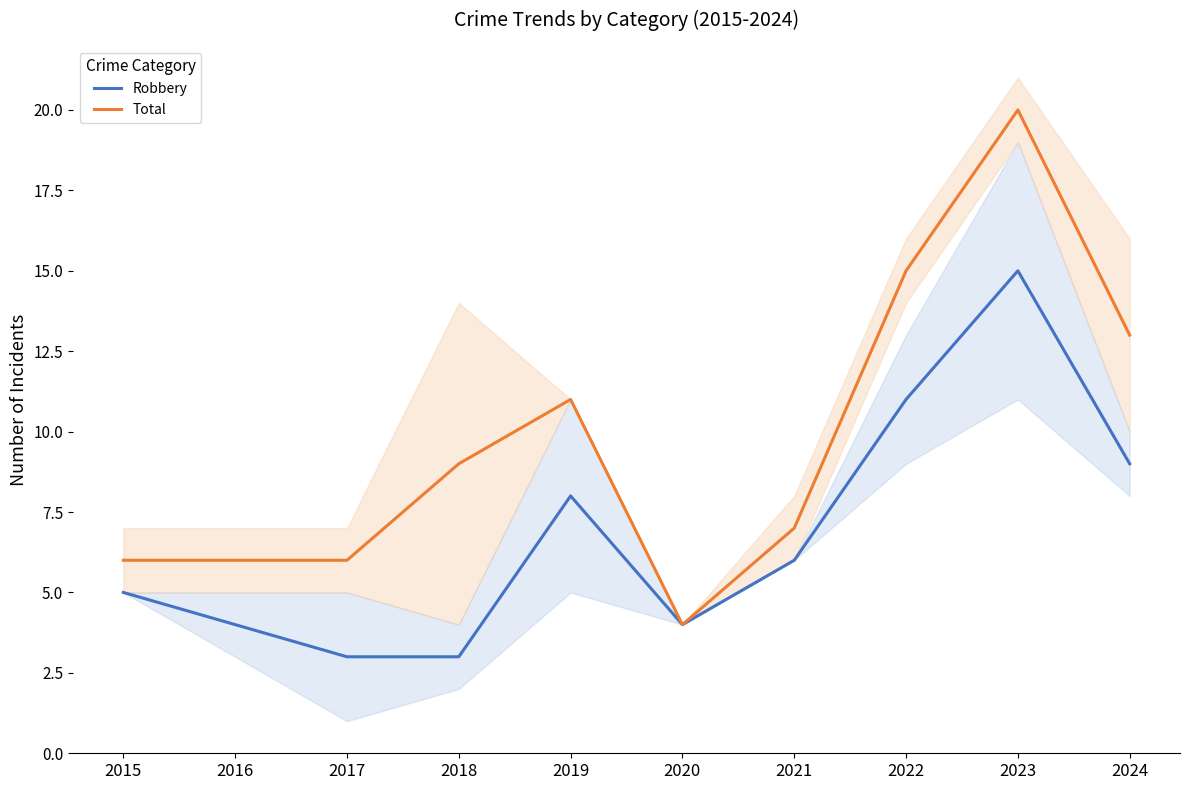

What is the total value across all series at 2018?

12